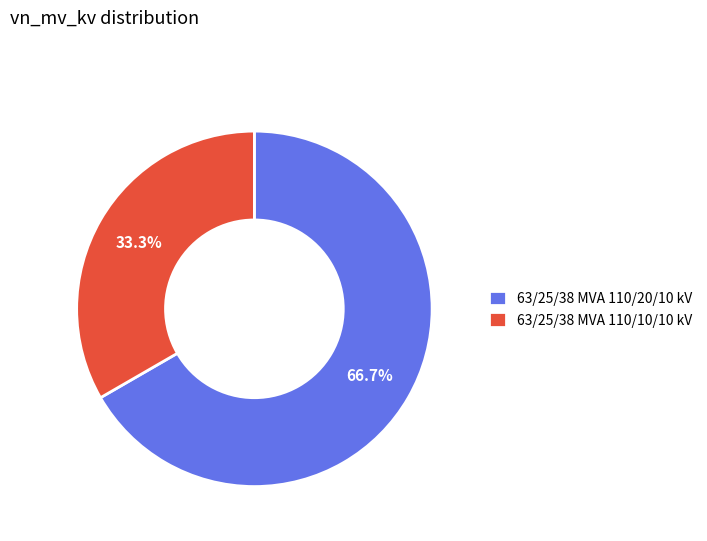

How much of the chart is everything except 63/25/38 MVA 110/10/10 kV?

66.7%